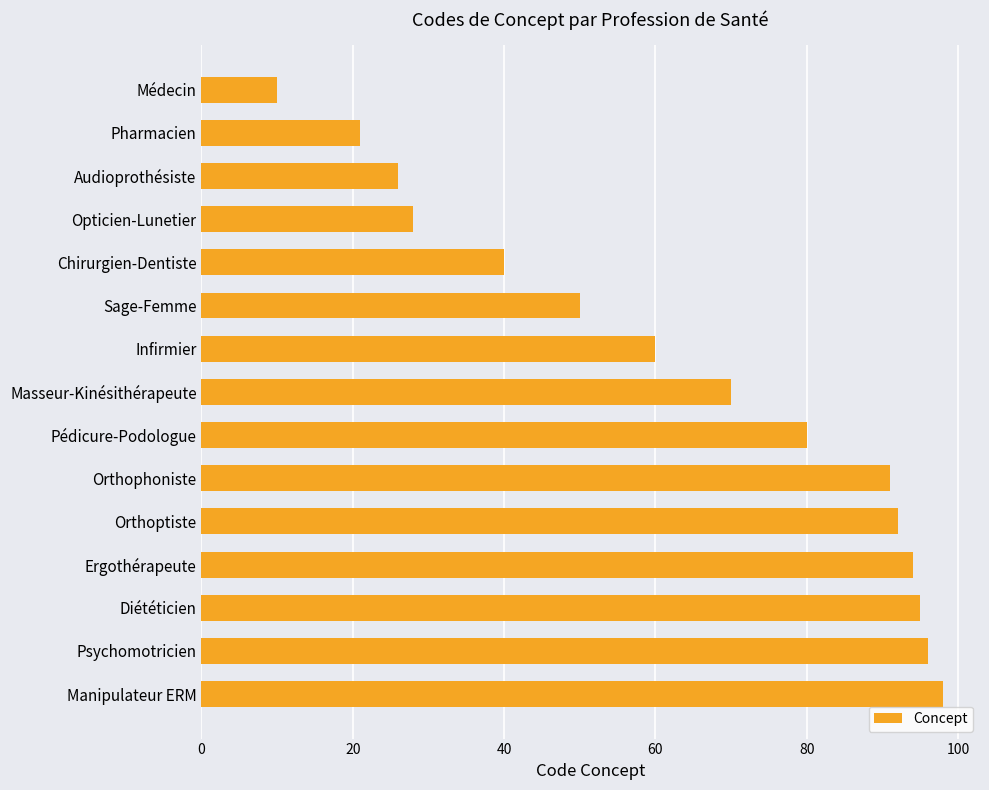

What position from the top is Audioprothésiste?

3